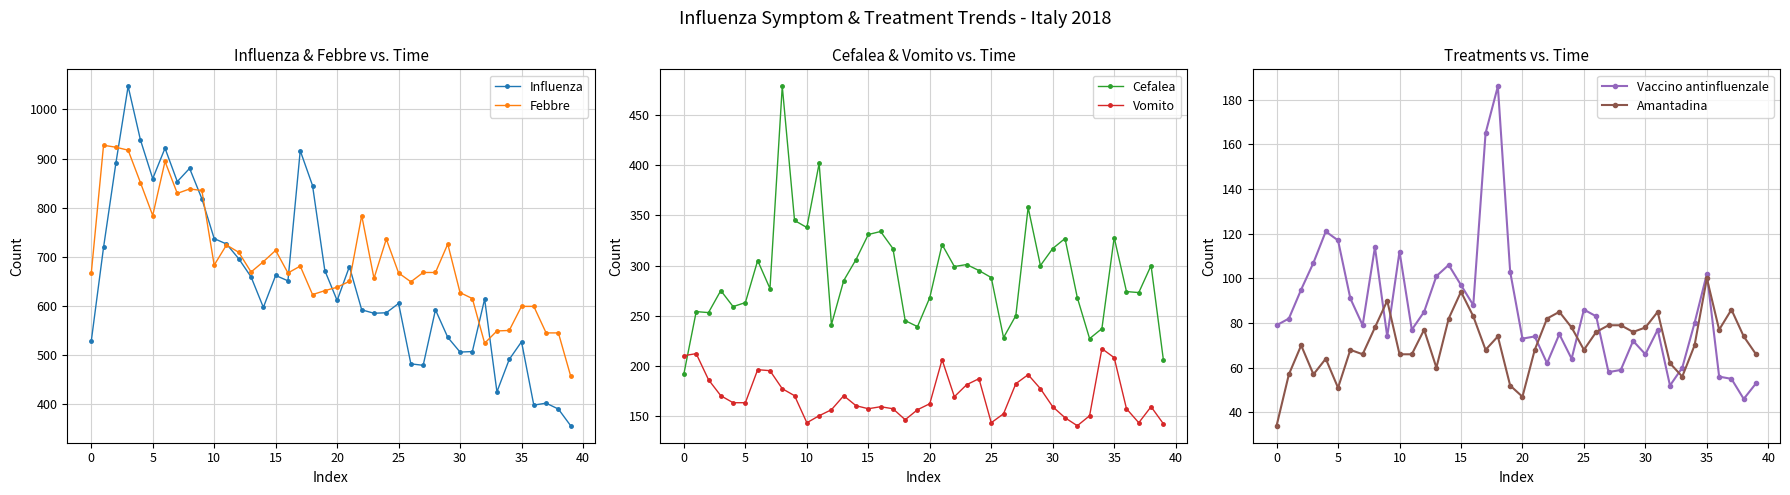

True or false: Cefalea has more than 2 points higher than both neighbors.

True